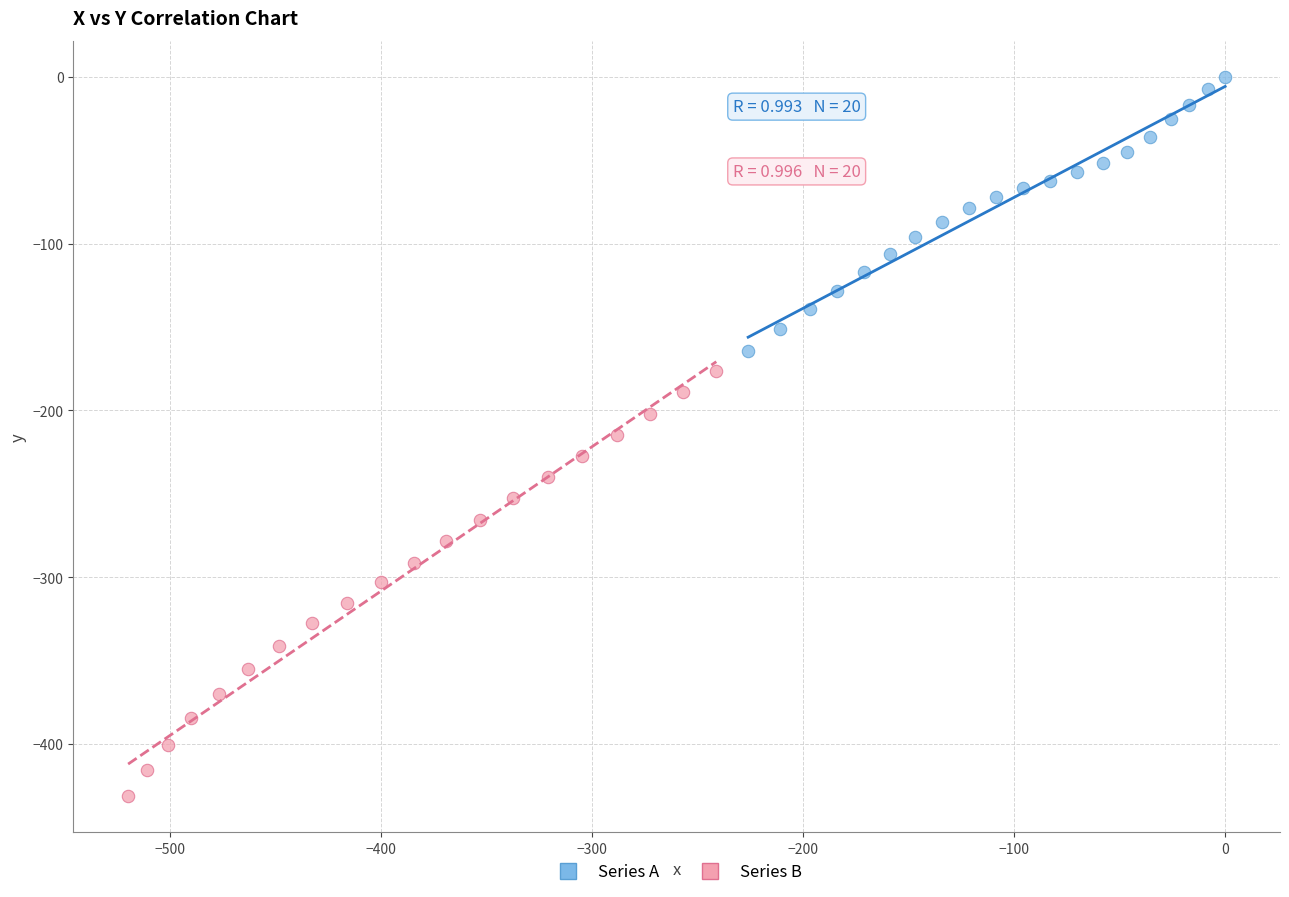

Which series contains the highest Y value?

Series A